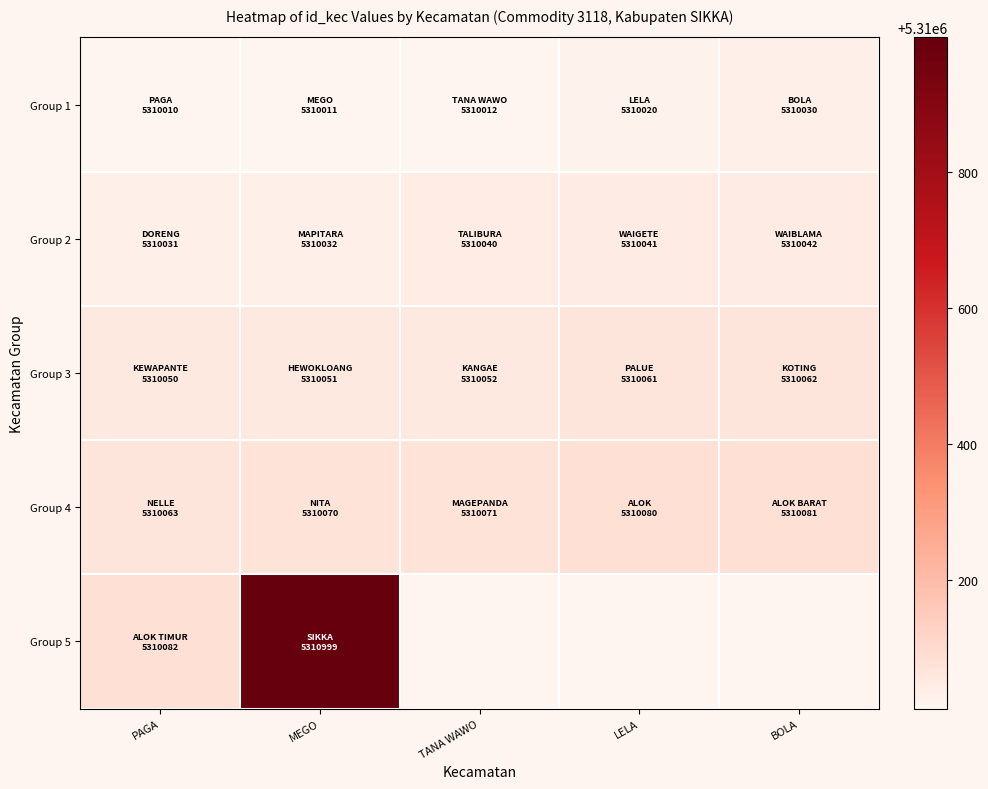

Which series has the largest range (max minus min)?

Group 5